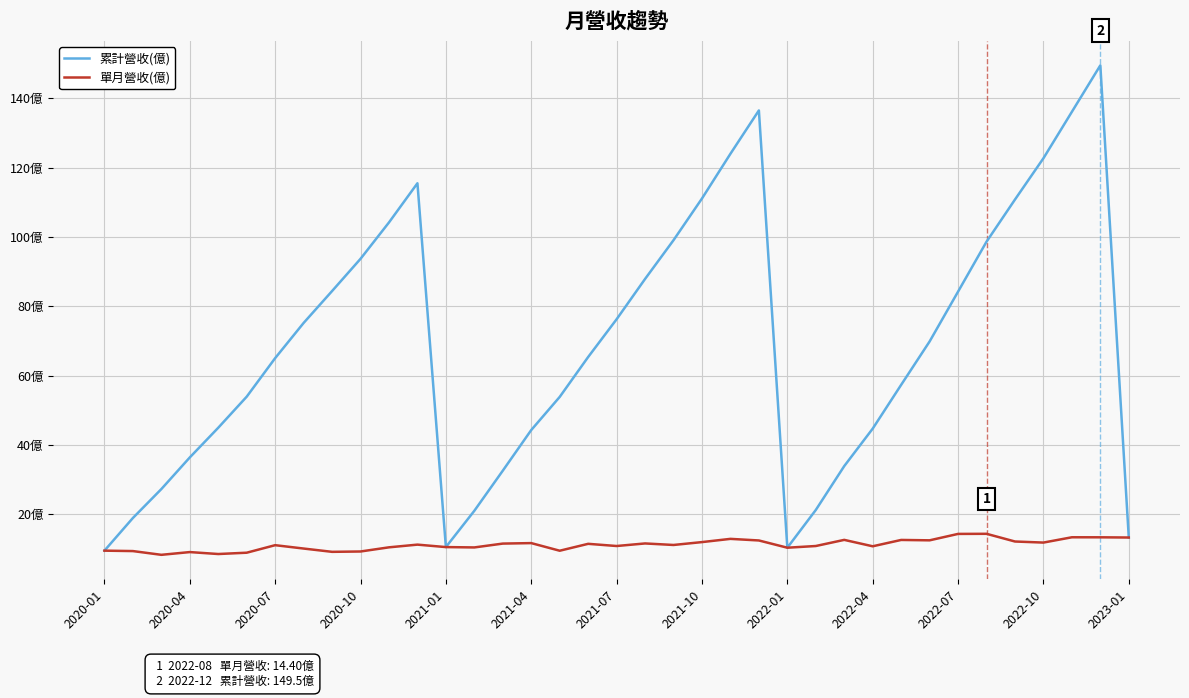

Does the chart have visible grid lines?

Yes